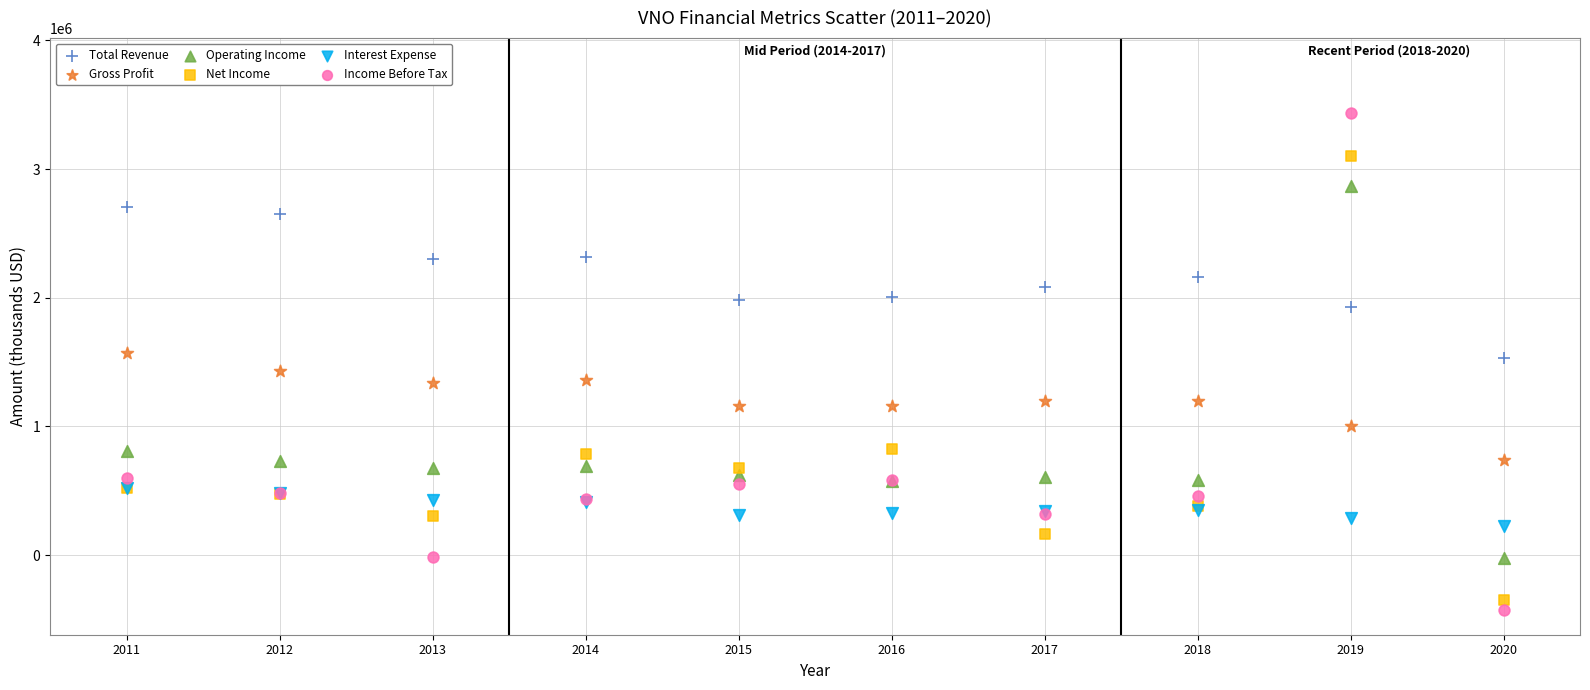

Which series contains the highest Y value?

Income Before Tax